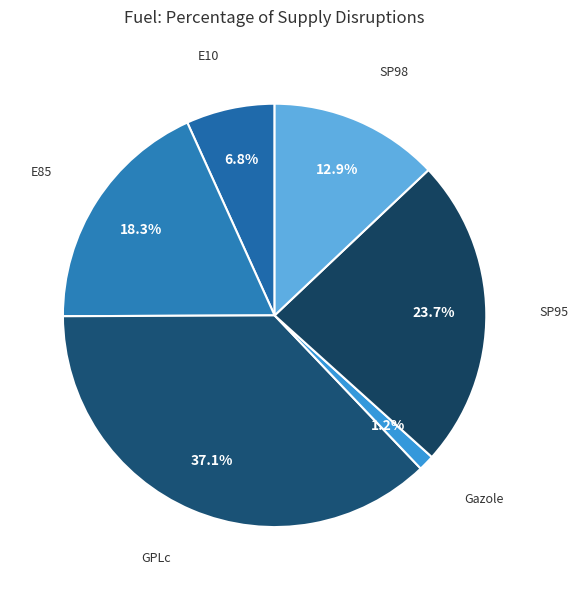

Count the number of slices in the pie.

6